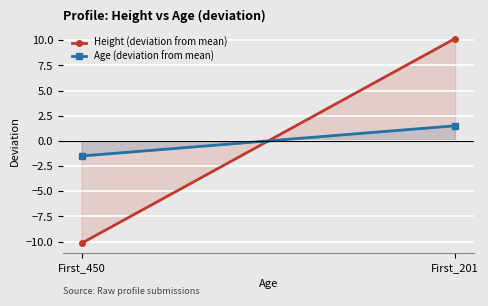

Which series has the largest total across all categories?

Height (deviation from mean)